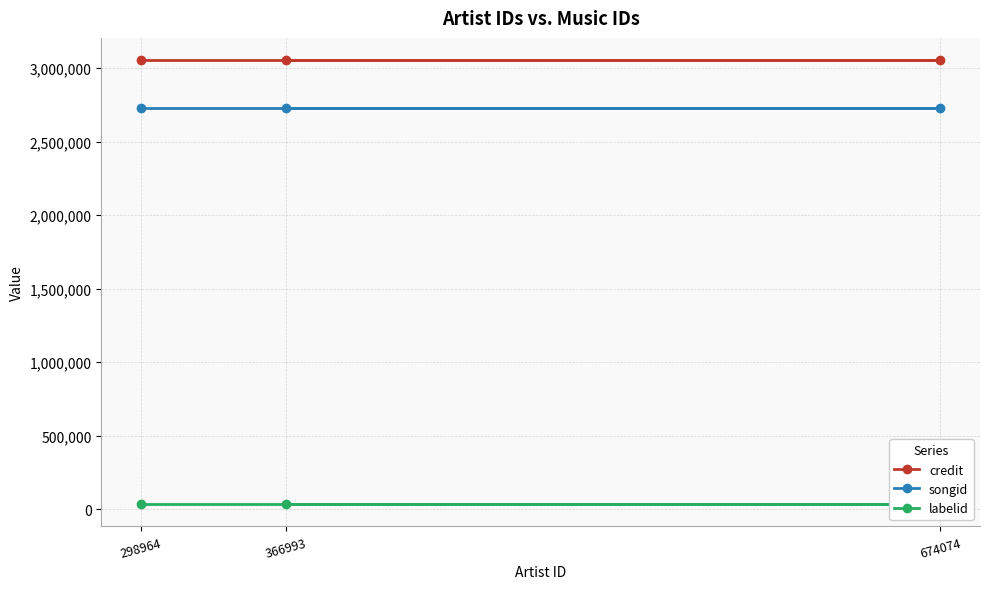

Which category has the lowest value in the songid series?

298964